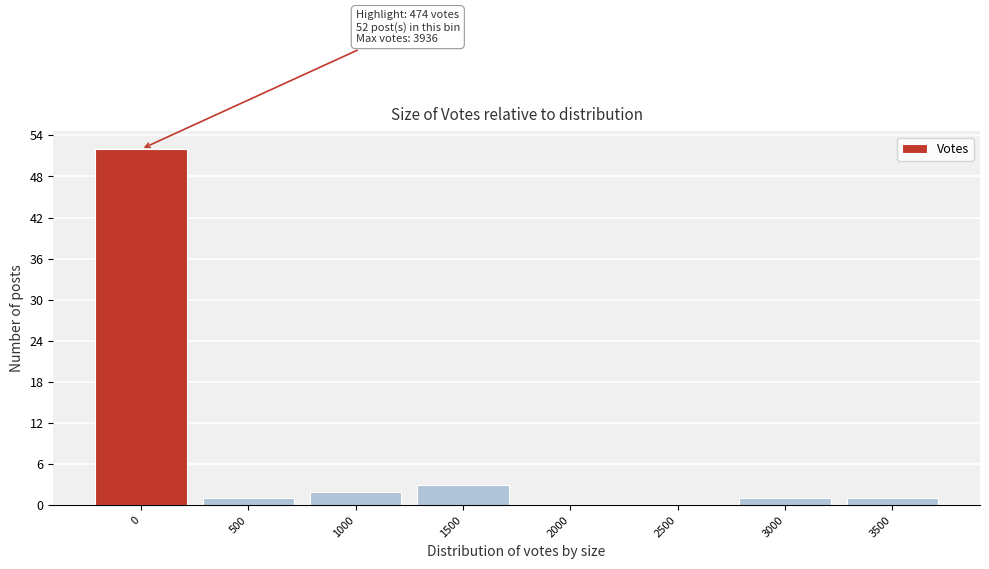

Reading left to right, what are all the values shown in this chart?

0=52	500=1	1000=2	1500=3	2000=0	2500=0	3000=1	3500=1